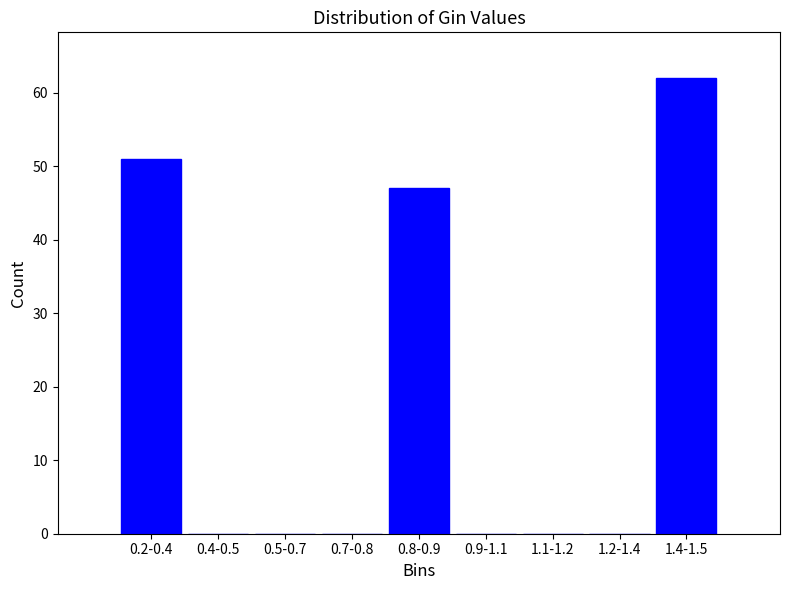

Reading right to left, transcribe all the data shown in this chart.

1.4-1.5=62	1.2-1.4=0	1.1-1.2=0	0.9-1.1=0	0.8-0.9=47	0.7-0.8=0	0.5-0.7=0	0.4-0.5=0	0.2-0.4=51